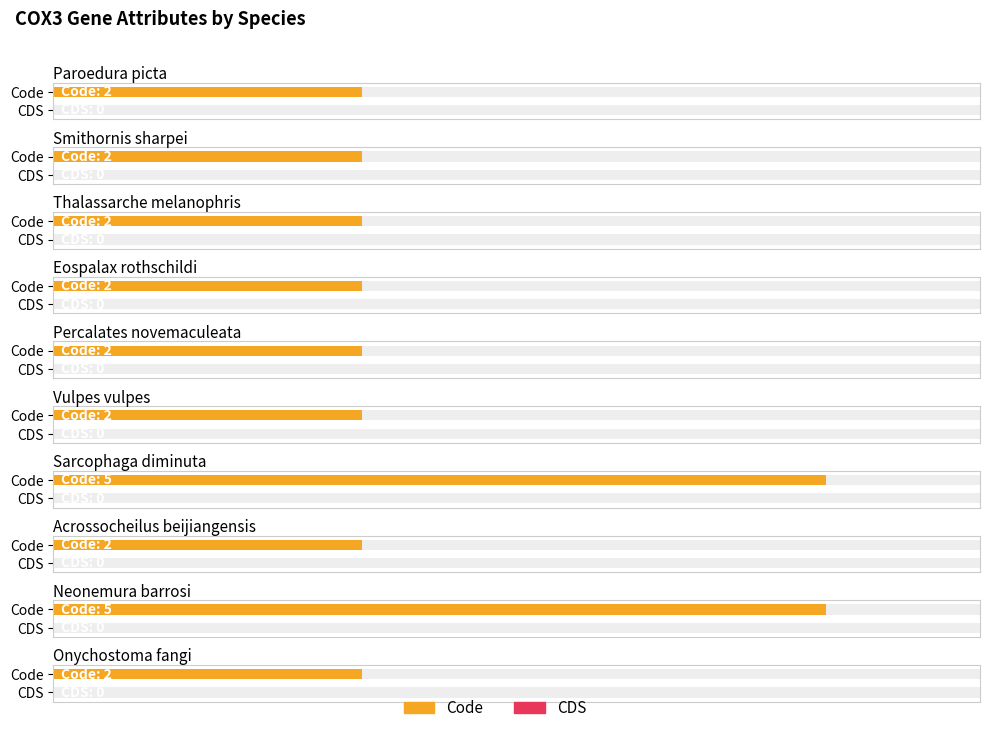

Between Percalates novemaculeata and Acrossocheilus beijiangensis, which series saw the biggest shift?

Code